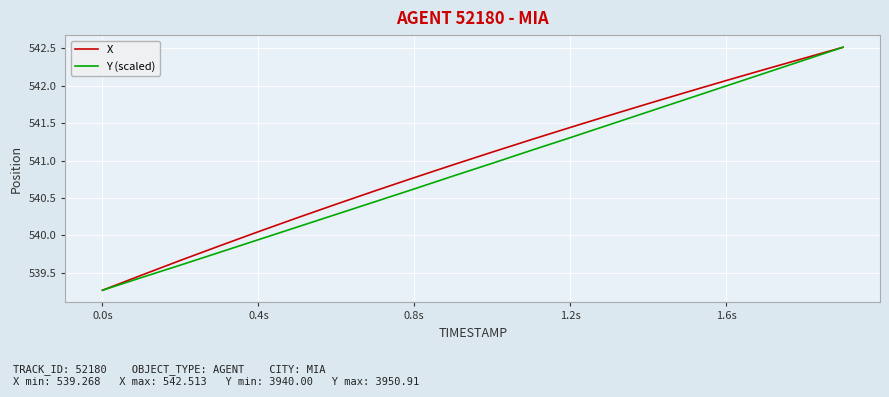

What is the lowest value of the Y (scaled) series?

539.3